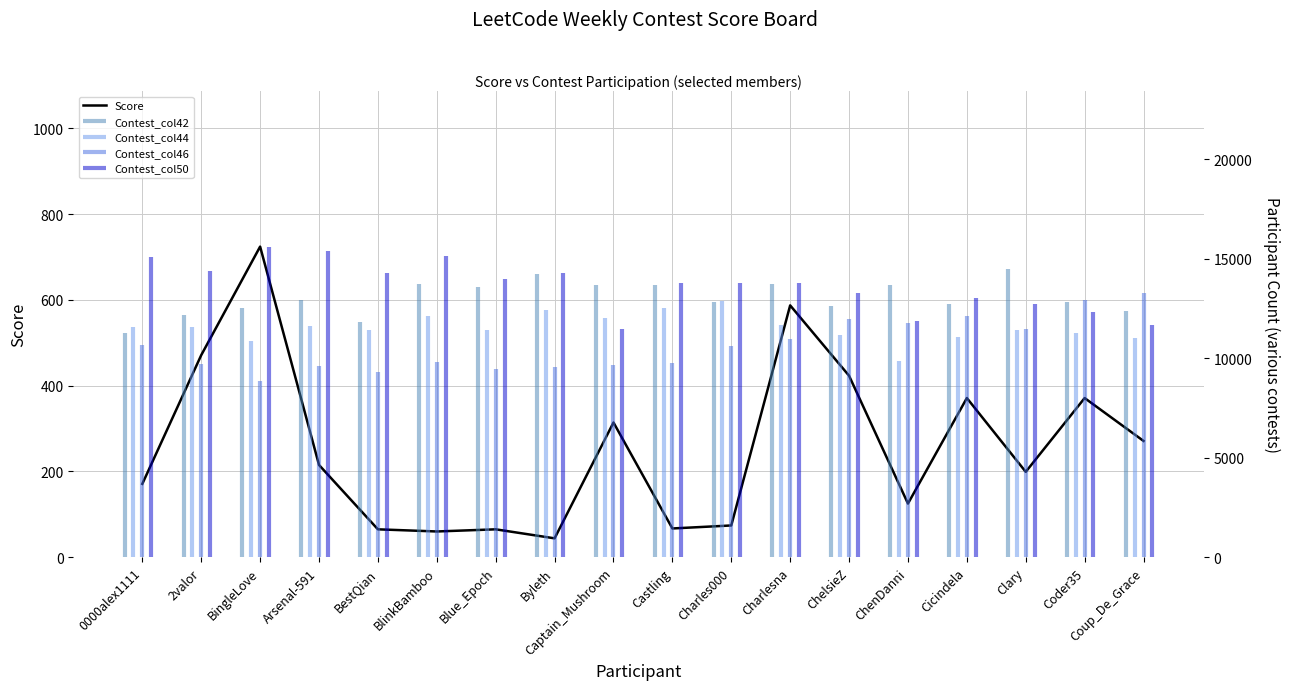

List the labels in order of value, largest first.

BingleLove, Charlesna, 2valor, ChelsieZ, Cicindela, Coder35, Captain_Mushroom, Coup_De_Grace, Arsenal-591, Clary, 0000alex1111, ChenDanni, Charles000, Castling, BestQian, Blue_Epoch, BlinkBamboo, Byleth